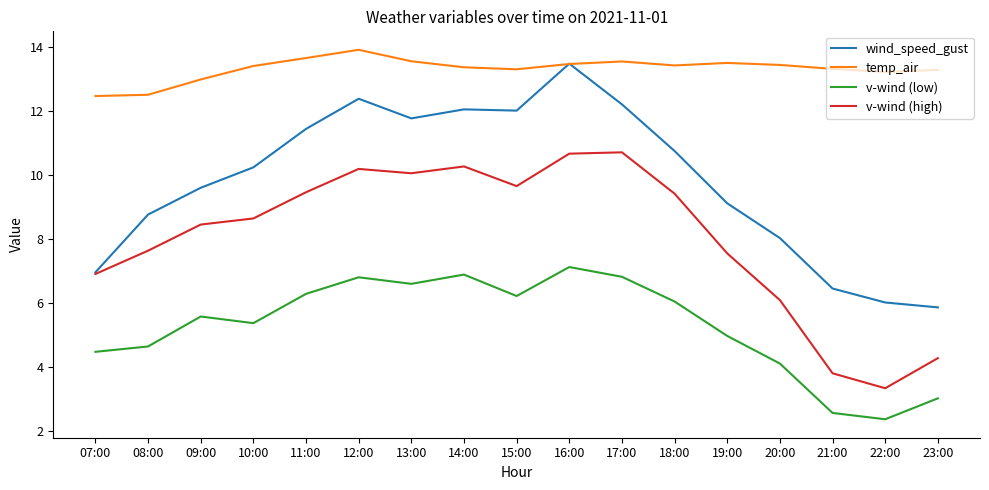

At 14:00, list the series in order from smallest to largest.

v-wind (low), v-wind (high), wind_speed_gust, temp_air